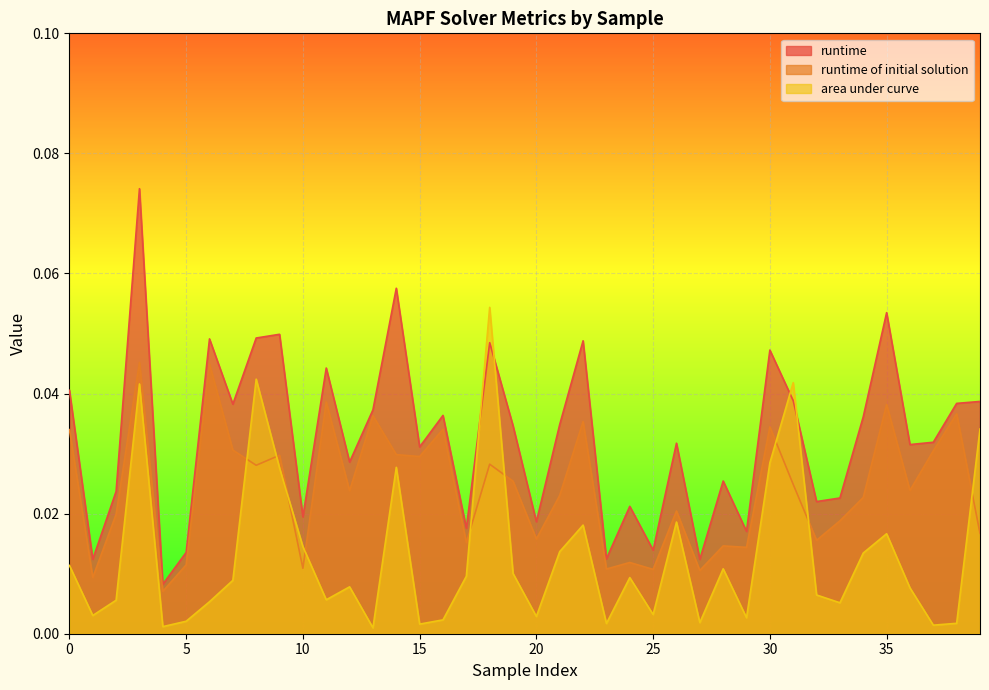

What is the difference between the maximum and minimum values in the runtime series?

0.1